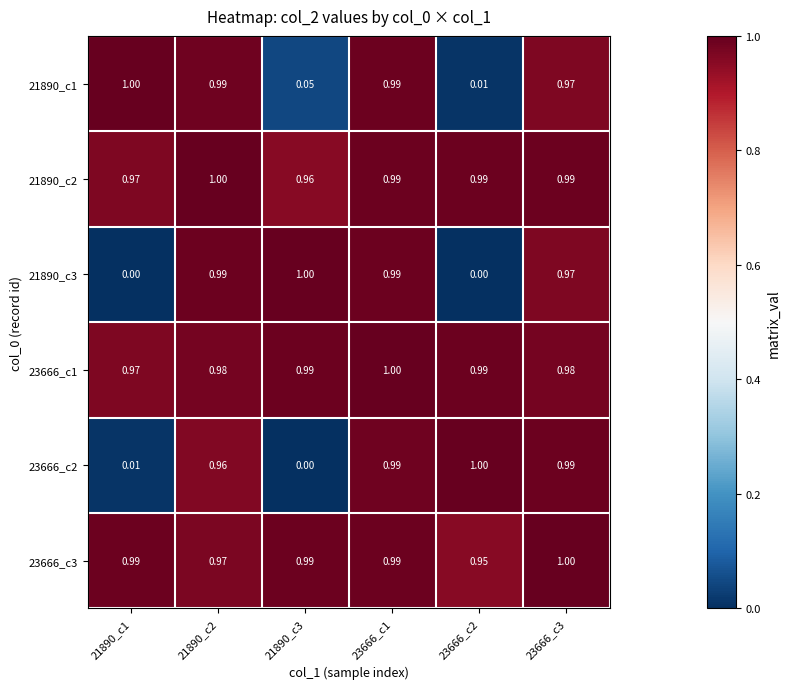

Which series changed the most between 21890_c1 and 23666_c3?

23666_c2